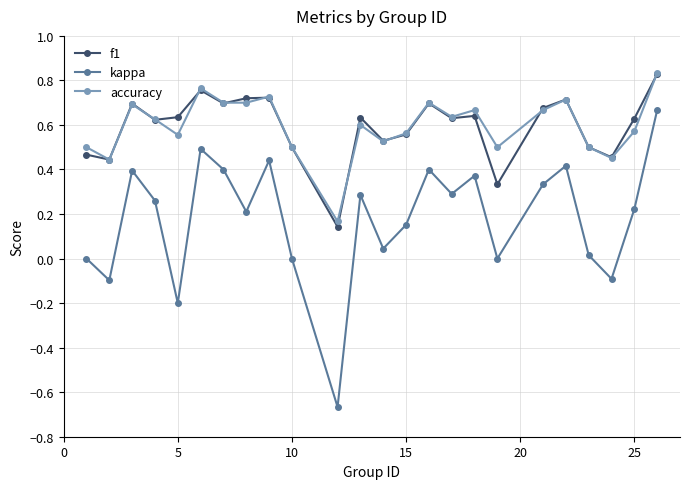

True or false: accuracy has more than 2 interior local peaks.

True